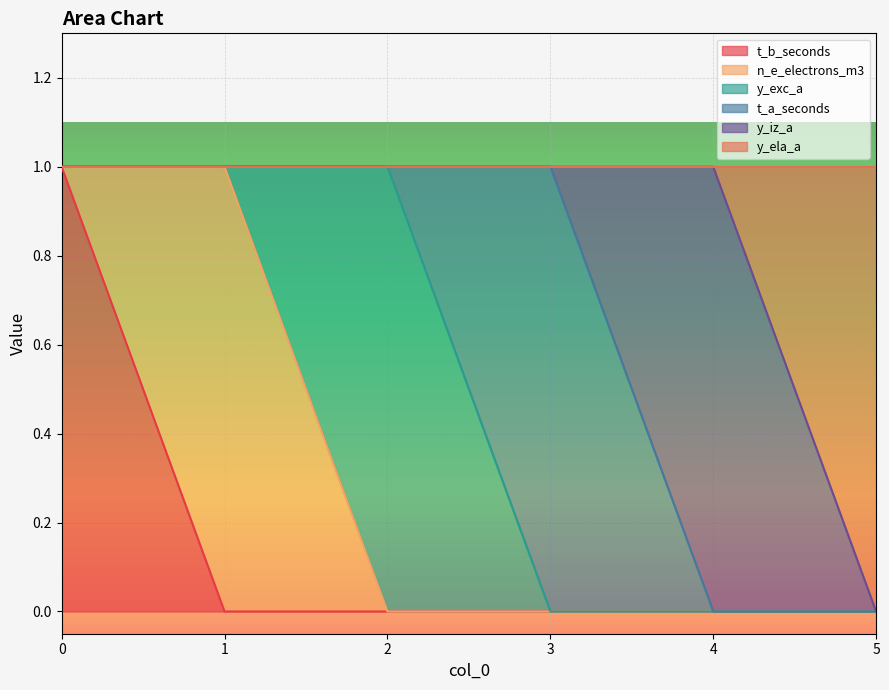

Which series changed the most between 3 and 5?

t_a_seconds